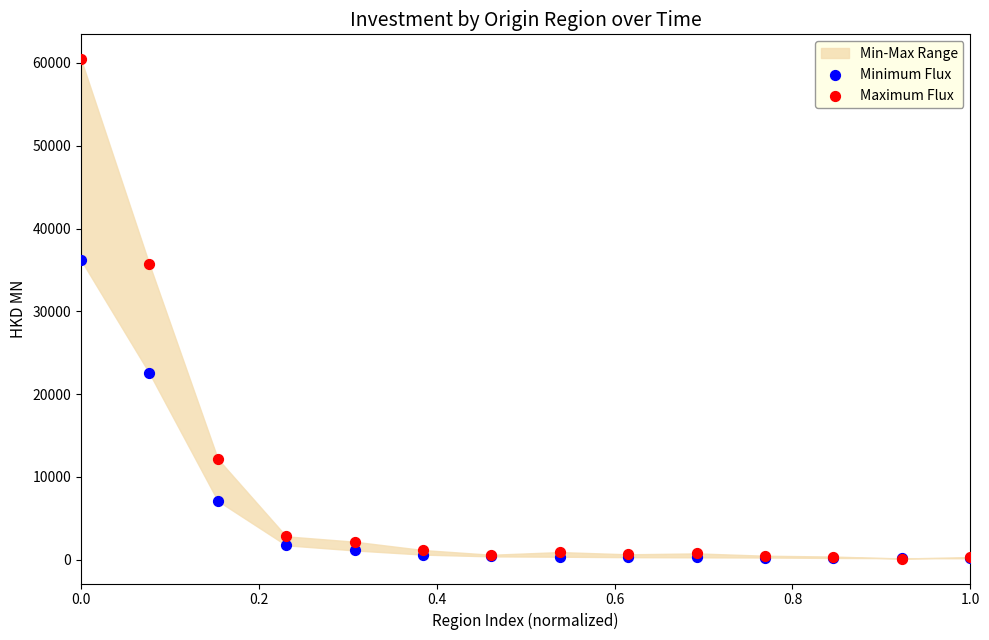

In the Minimum Flux series, what Y value is closest to 18170?

22511.0